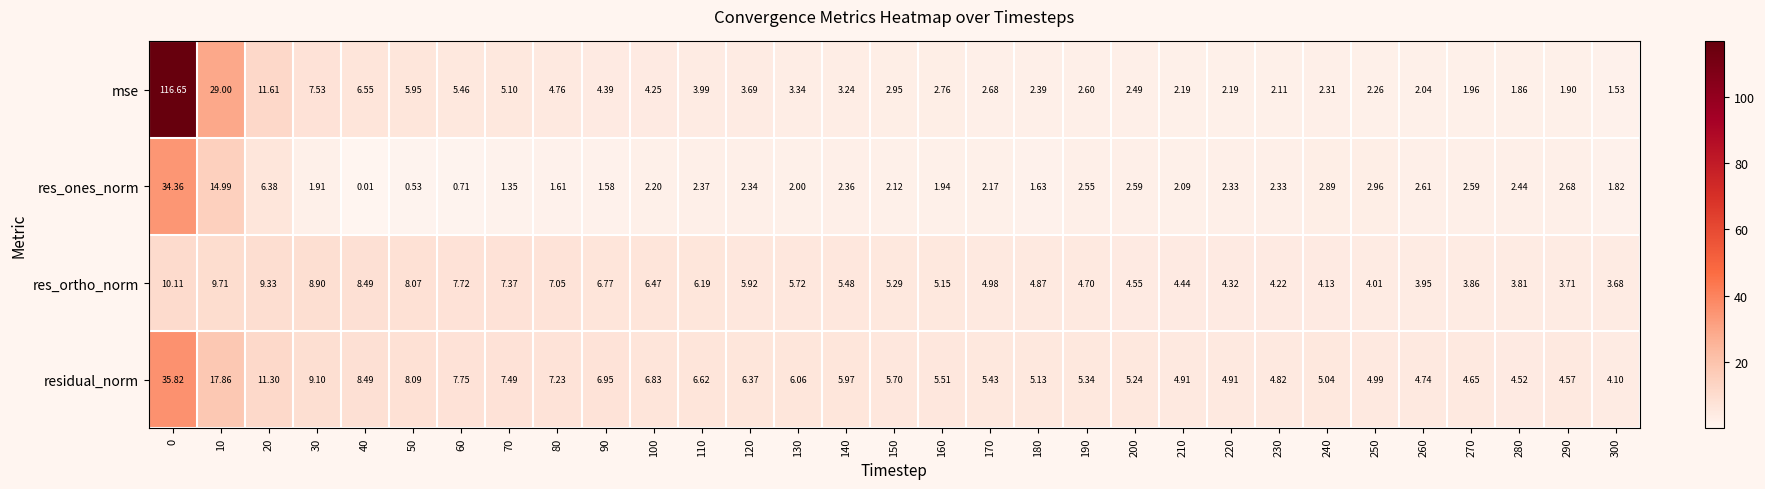

Which series has the largest range (max minus min)?

mse